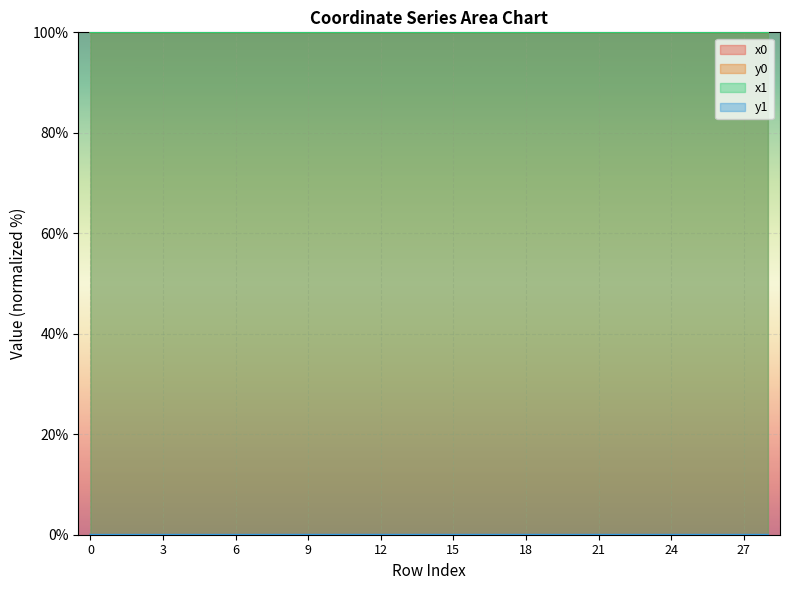

The x1 series shows 100.0 at 9. True or false?

True